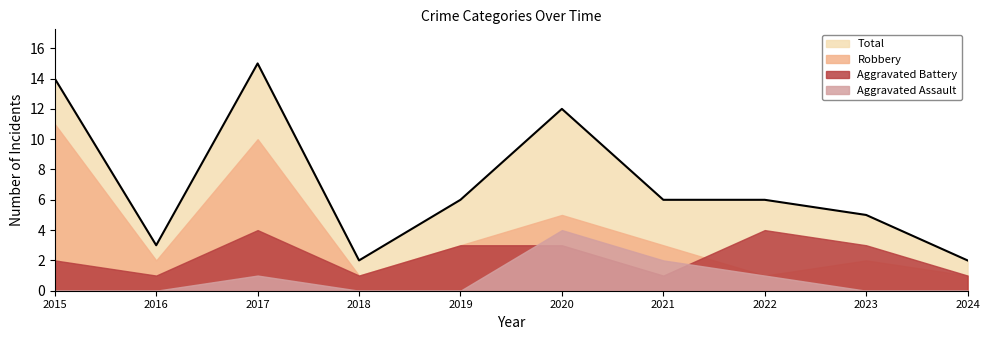

In Aggravated Battery, how many points are lower than both neighbors (excluding endpoints)?

3